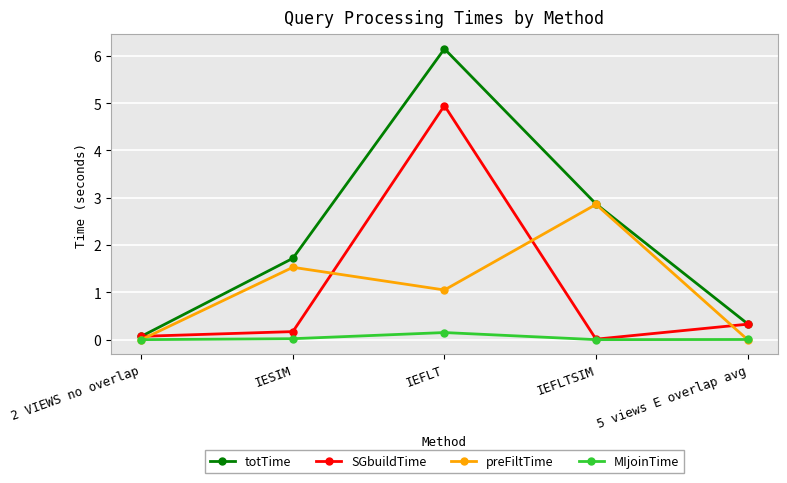

What are all the series names shown in the legend?

totTime, SGbuildTime, preFiltTime, MIjoinTime